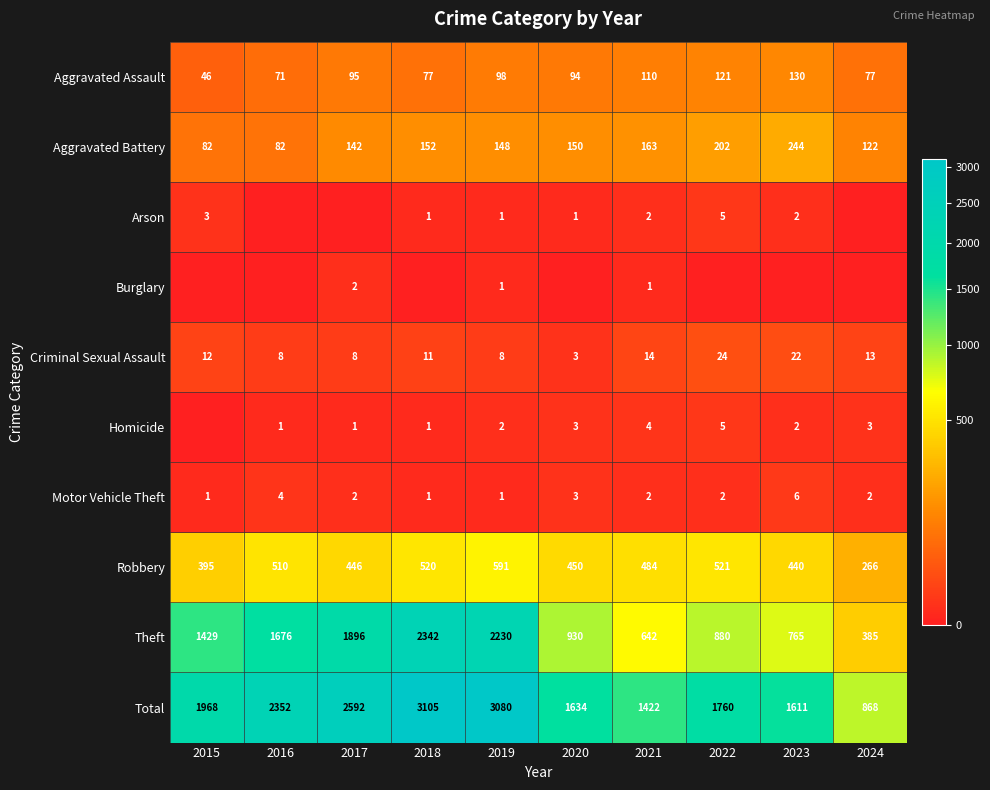

What is the maximum value for Robbery?

591